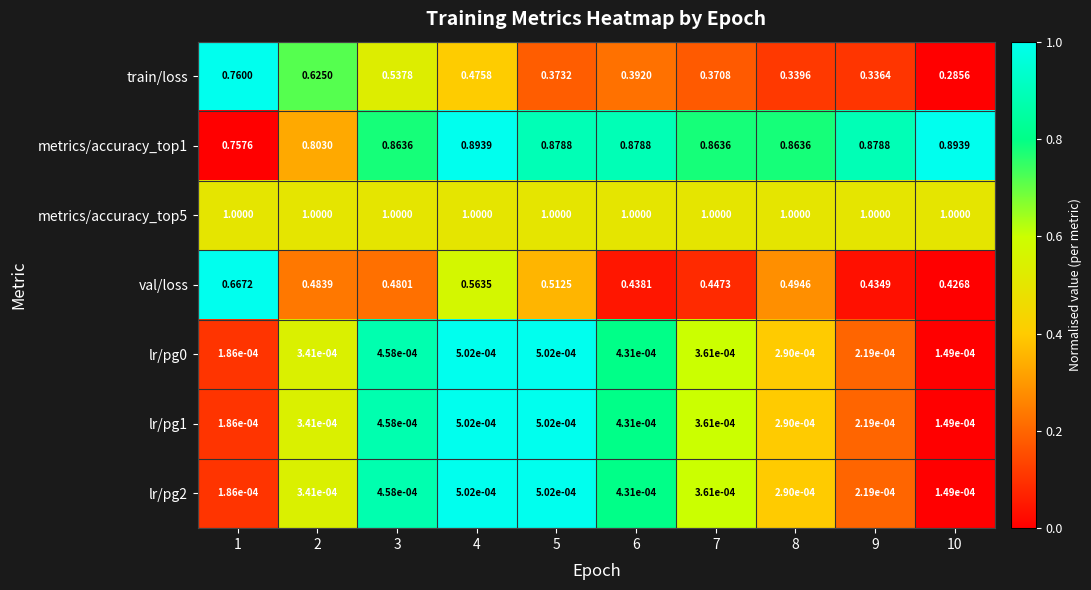

Is the value of train/loss at 9 greater than the value of lr/pg2 at 6?

Yes